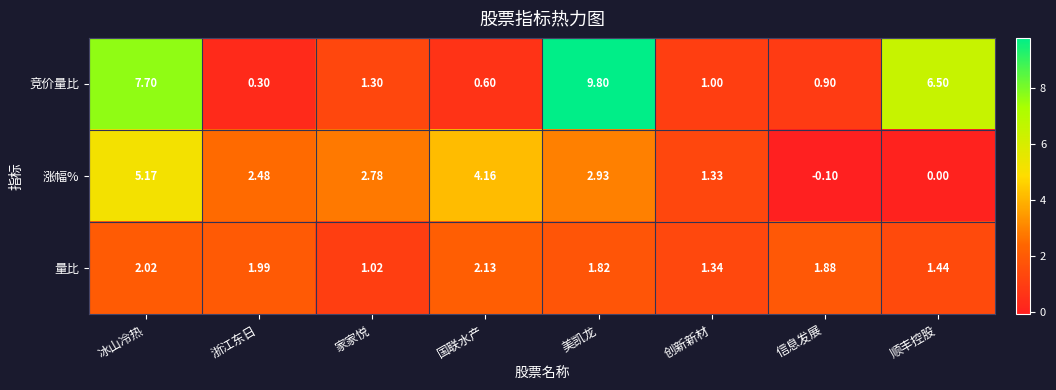

Which series has the largest total across all categories?

竞价量比